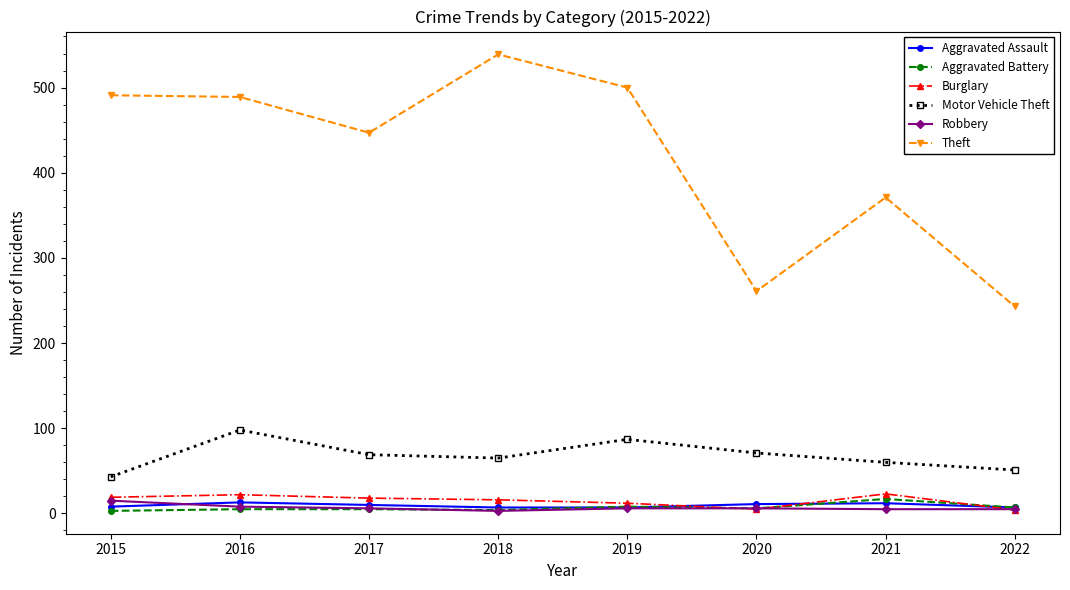

Between 2017 and 2020, which series saw the biggest shift?

Theft